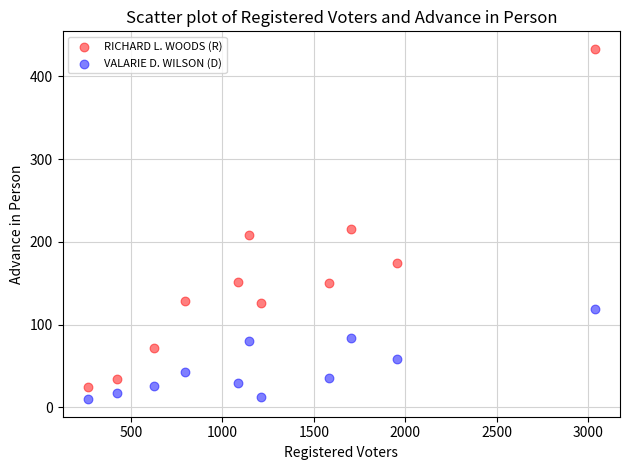

Which series contains the highest Y value?

RICHARD L. WOODS (R)